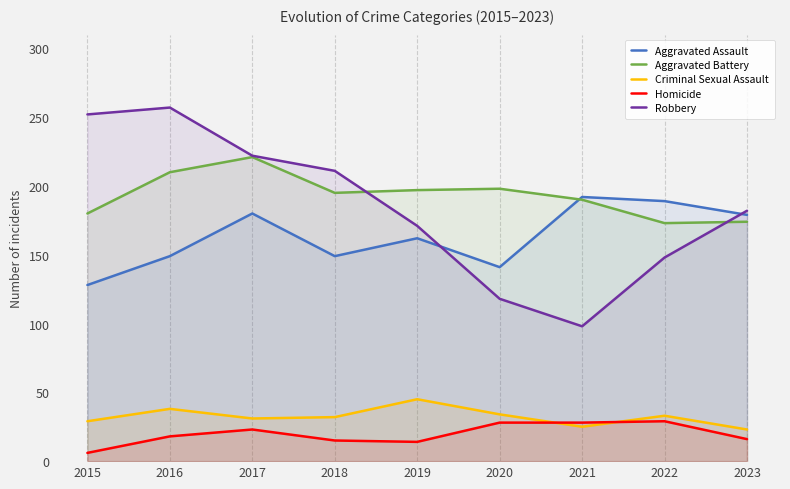

What value does the Criminal Sexual Assault series have at 2015?

29